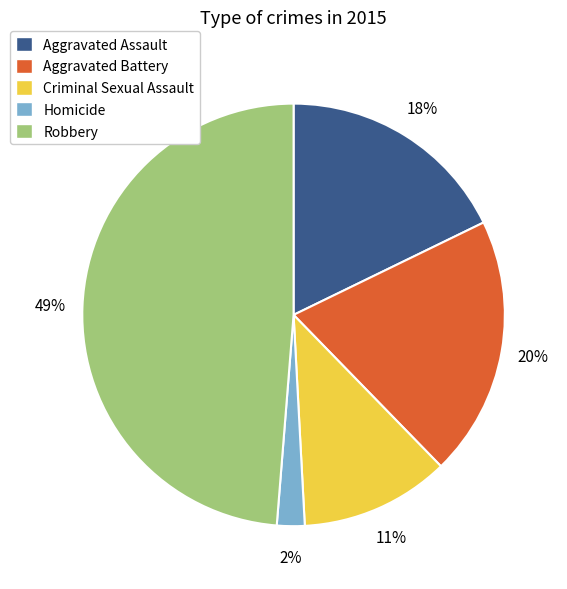

To the nearest percent, what is the combined percentage of Homicide and Aggravated Assault?

20%